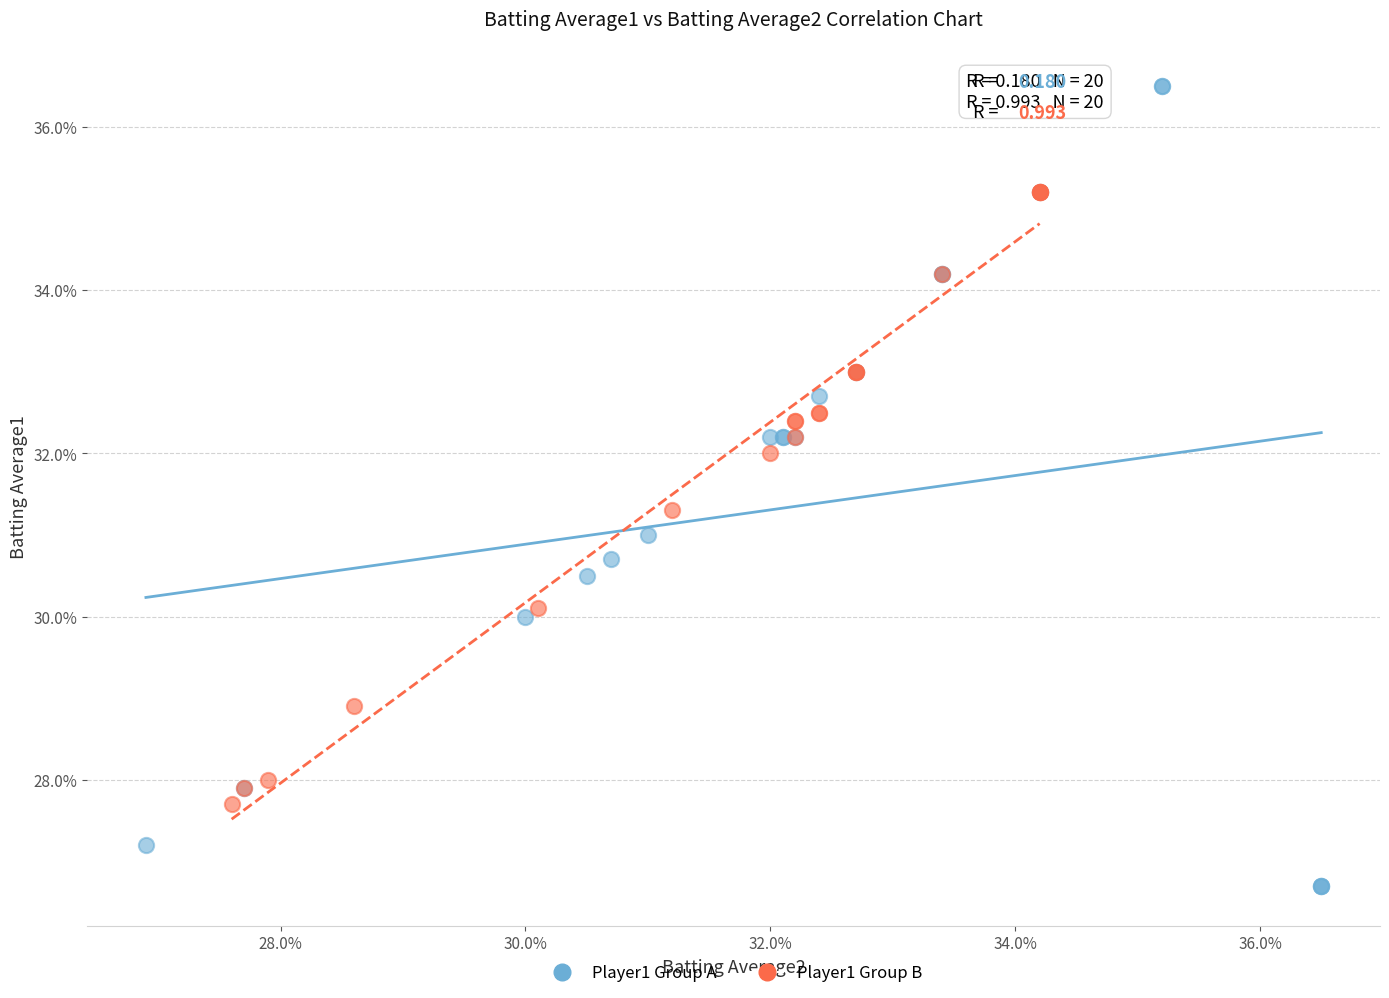

Which series contains the highest Y value?

Player1 Group A